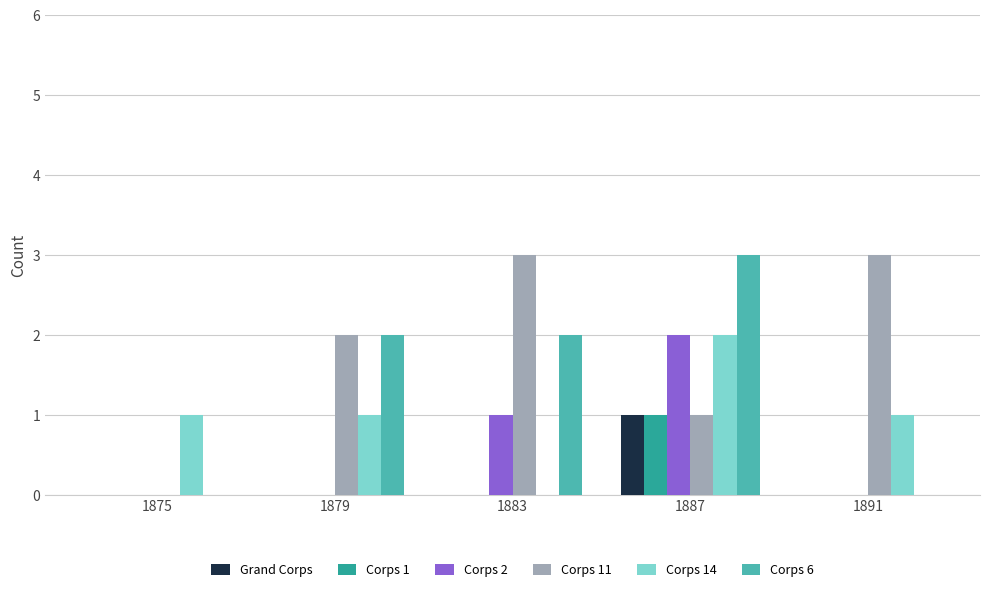

Which series changed the most between 1883 and 1891?

Corps 6